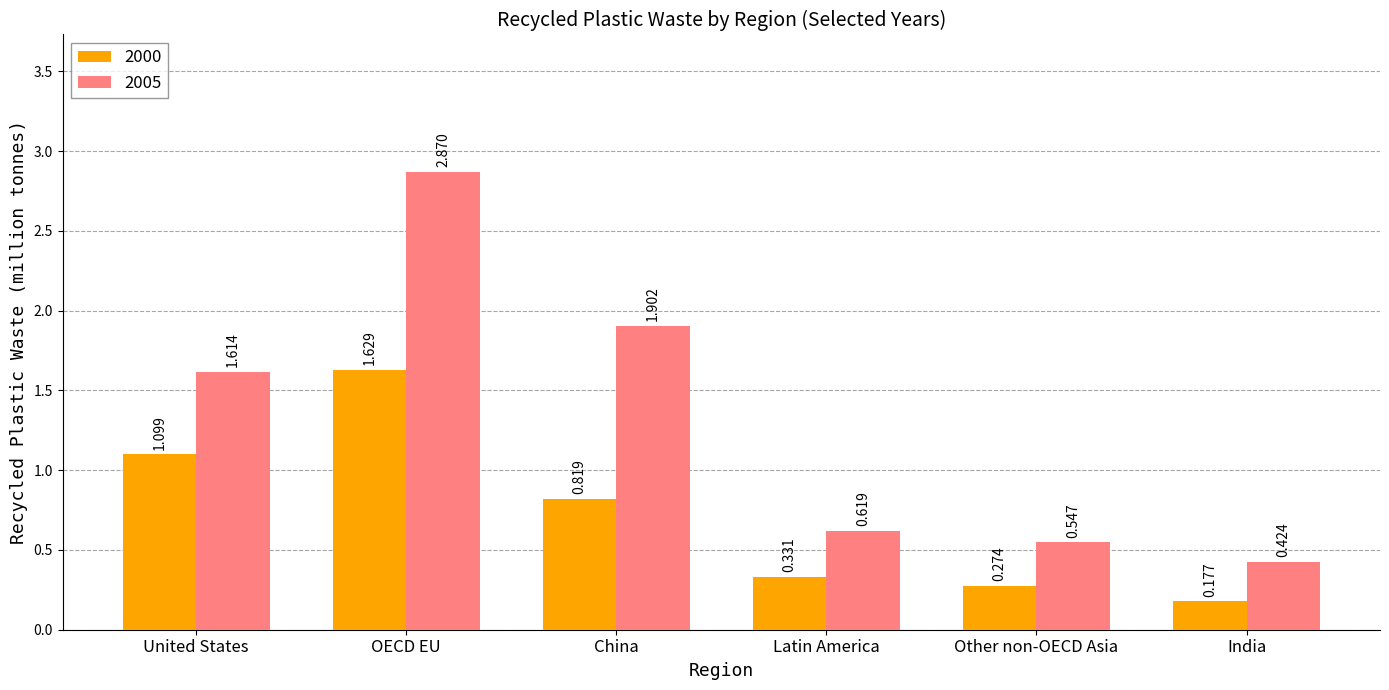

Where does the 2005 series first go above 1?

United States